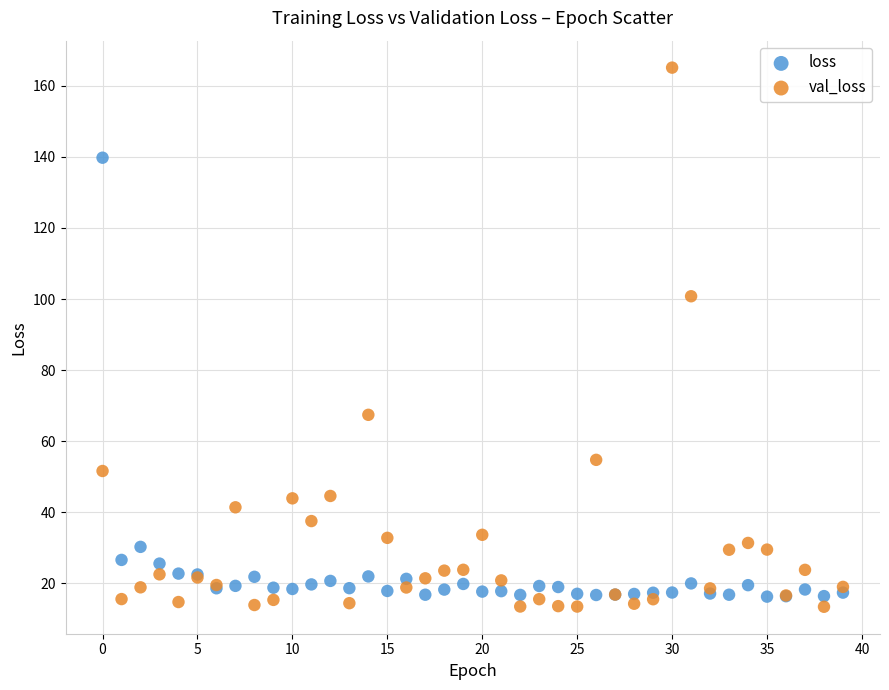

Which series reaches the maximum Y coordinate?

val_loss